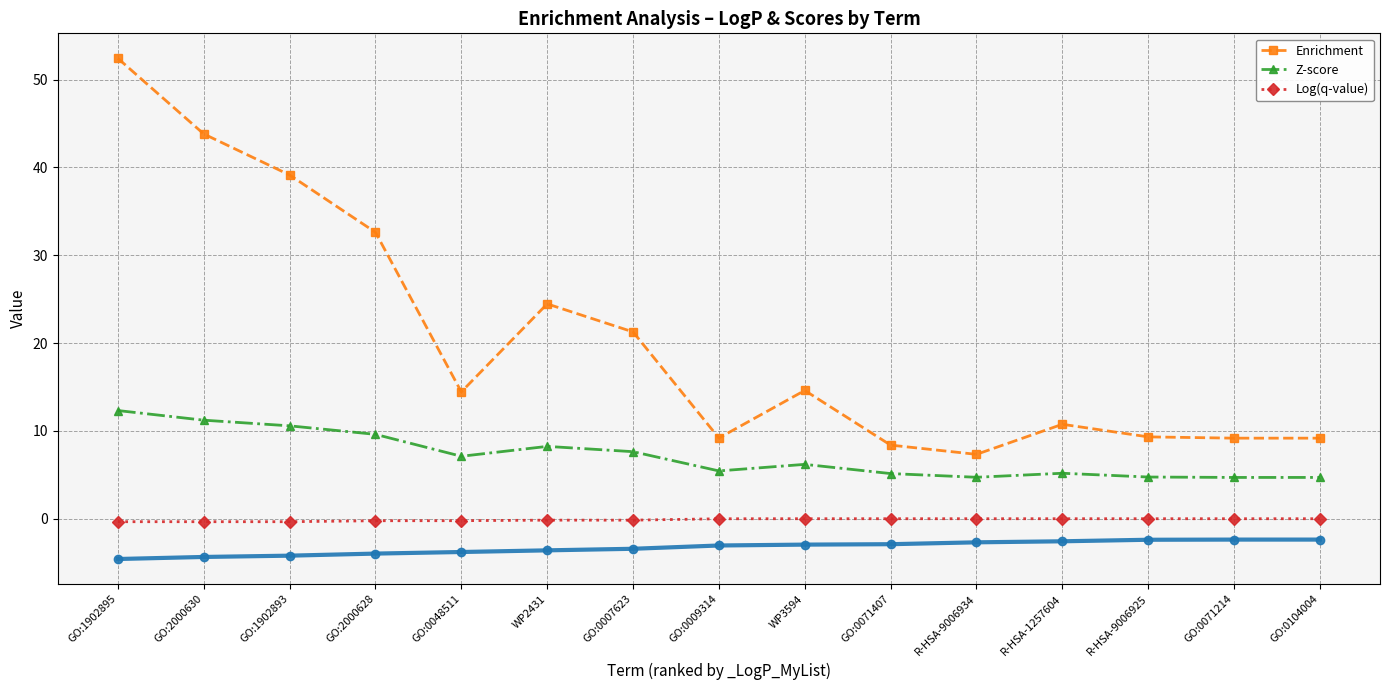

How many lines are shown in the chart?

3